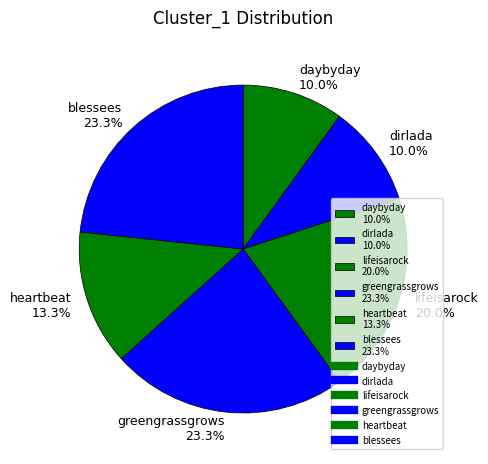

How much of the chart is everything except heartbeat?

86.7%